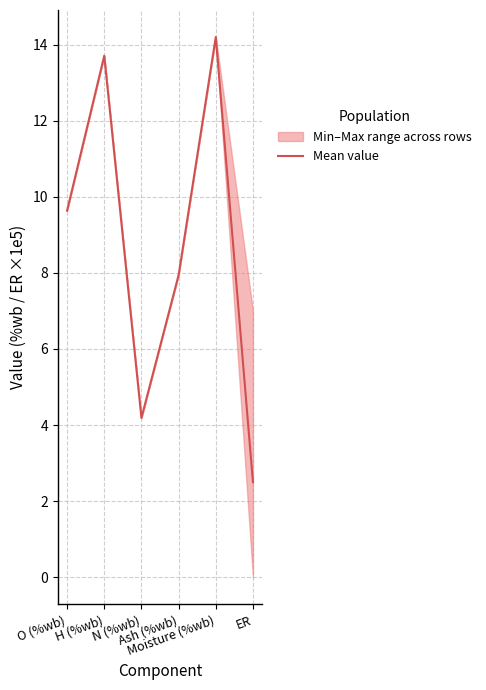

How many points are higher than both their immediate neighbors (excluding endpoints)?

2